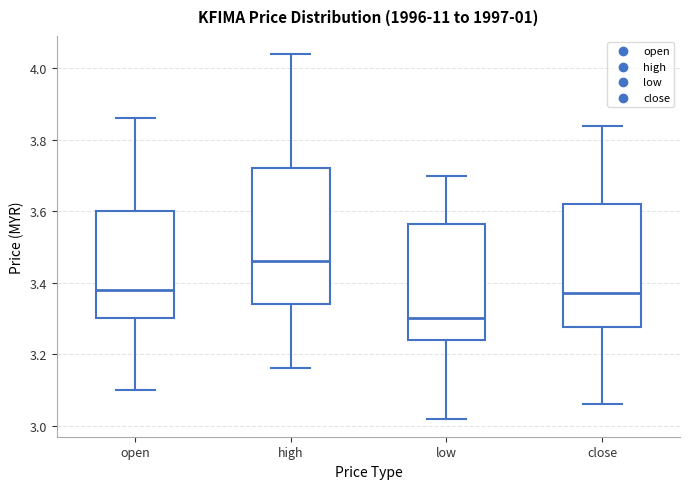

Reading left to right, transcribe this box plot: for each box, give where its median line is, the range the box spans, and where its two whiskers end, as read against the y-axis. The values are not printed on the chart, so give them approximately, as read against the axis.

open: median 3.38, box 3.30 to 3.60, whiskers 3.10 to 3.86
high: median 3.46, box 3.34 to 3.72, whiskers 3.16 to 4.04
low: median 3.30, box 3.24 to 3.56, whiskers 3.02 to 3.70
close: median 3.38, box 3.28 to 3.62, whiskers 3.06 to 3.84